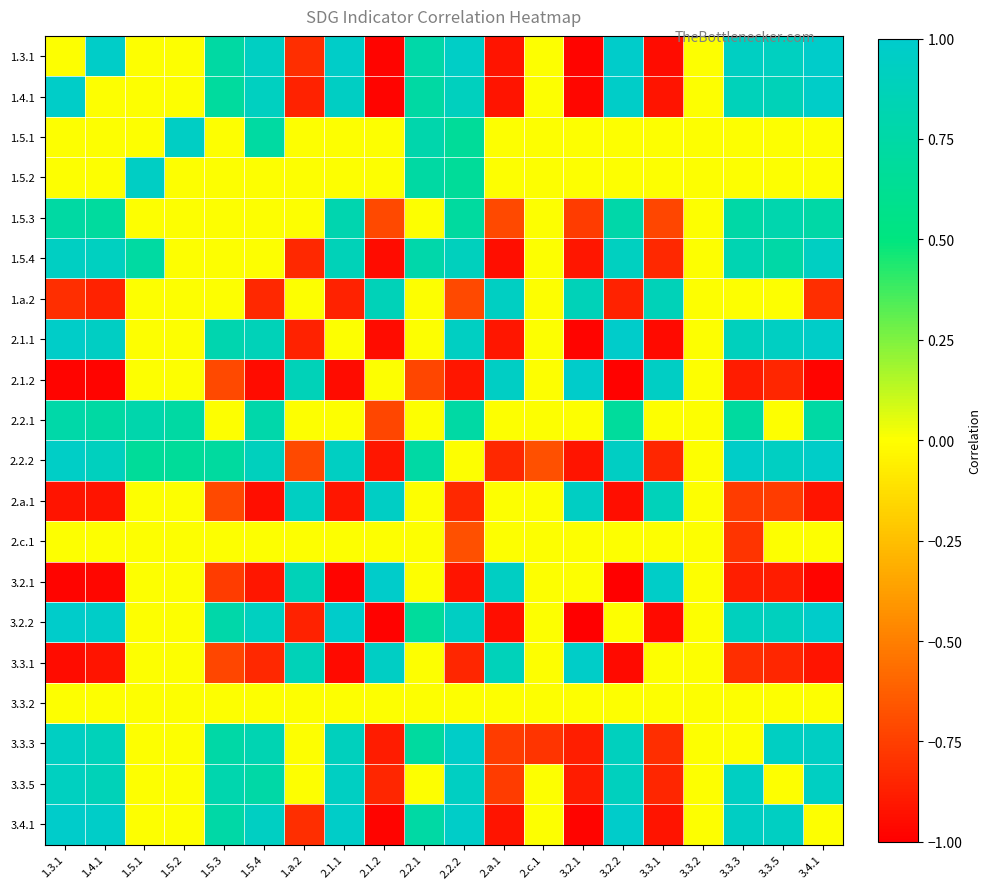

At how many categories does at least one series exceed 0?

18